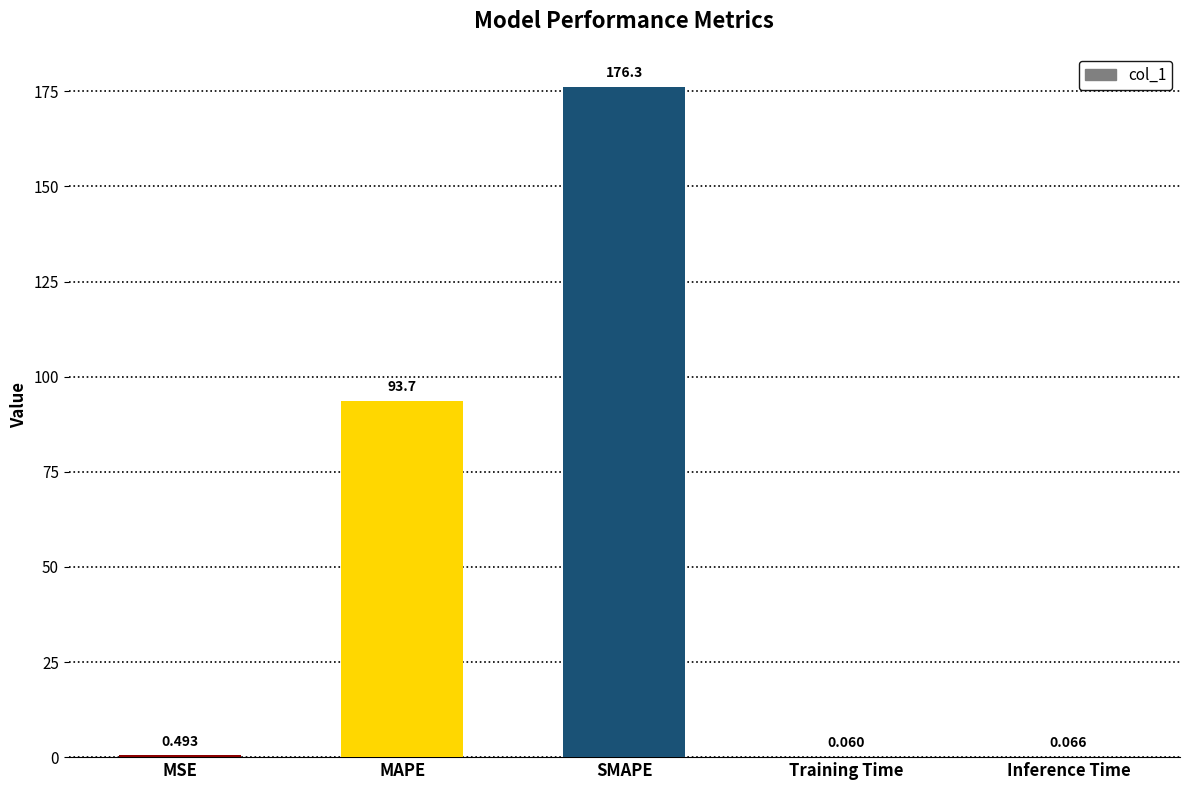

Between MSE and SMAPE, which is larger?

SMAPE